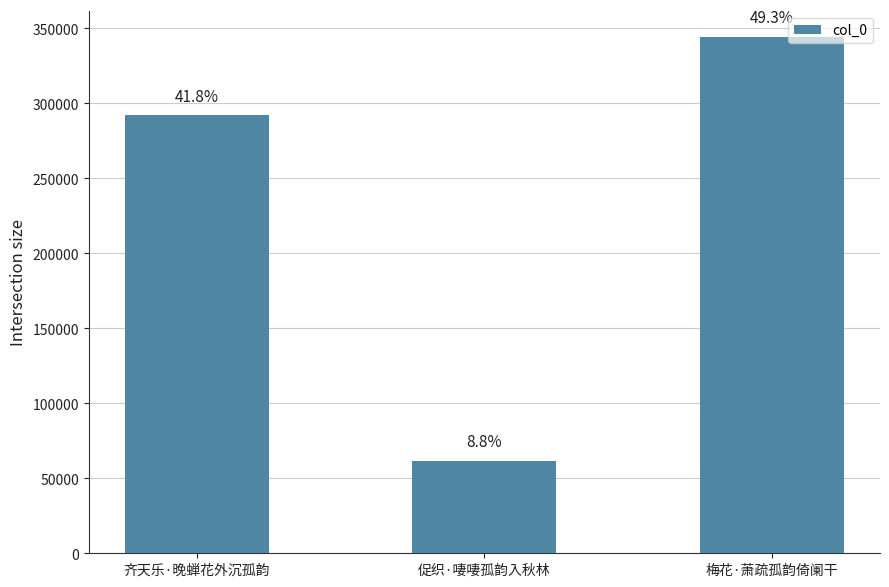

The chart shows a value of 344375 at 梅花·萧疏孤韵倚阑干. True or false?

True